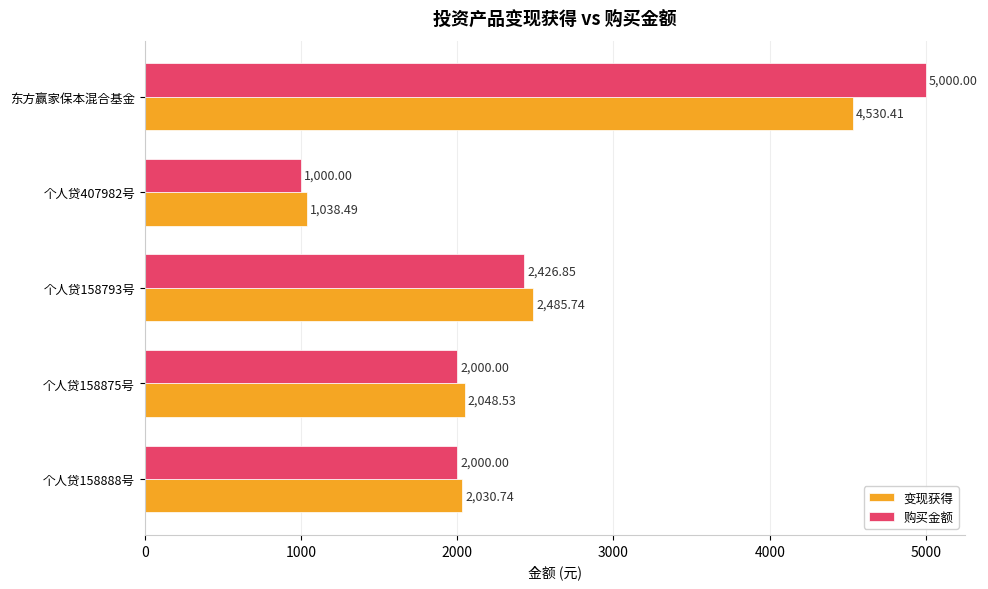

Which category has the lowest value across all series?

个人贷407982号